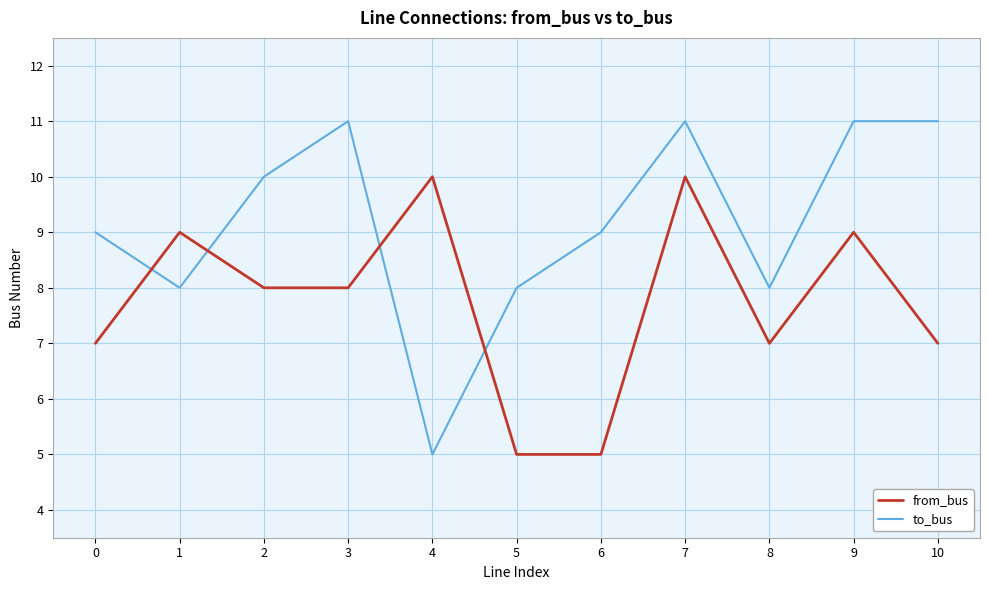

How many to_bus values are between 8 and 11?

10